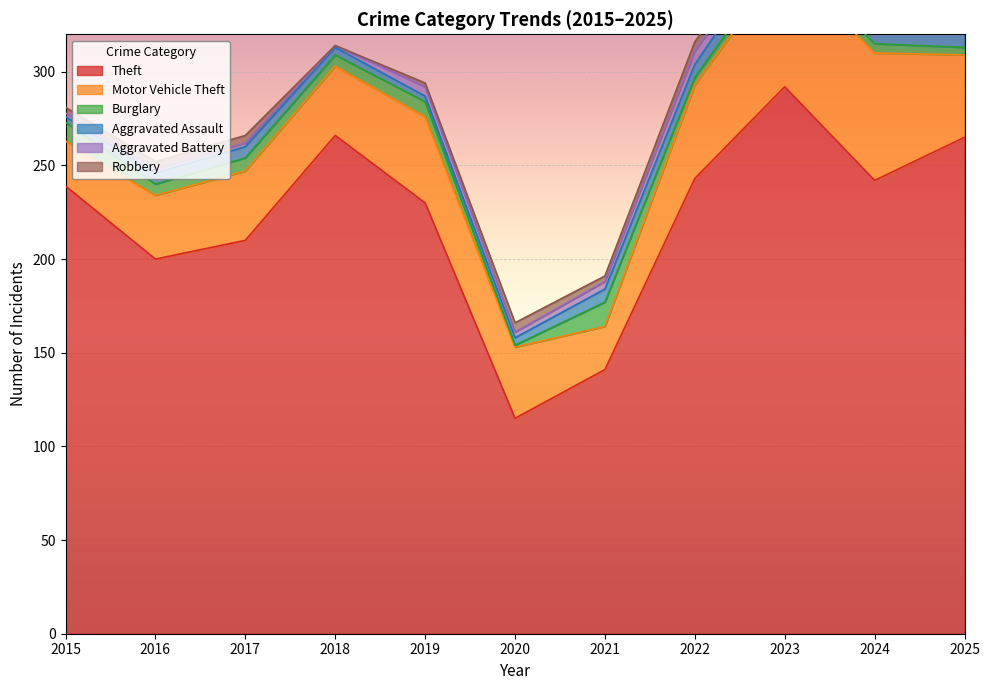

The value of Motor Vehicle Theft at 2018 is 37. True or false?

True